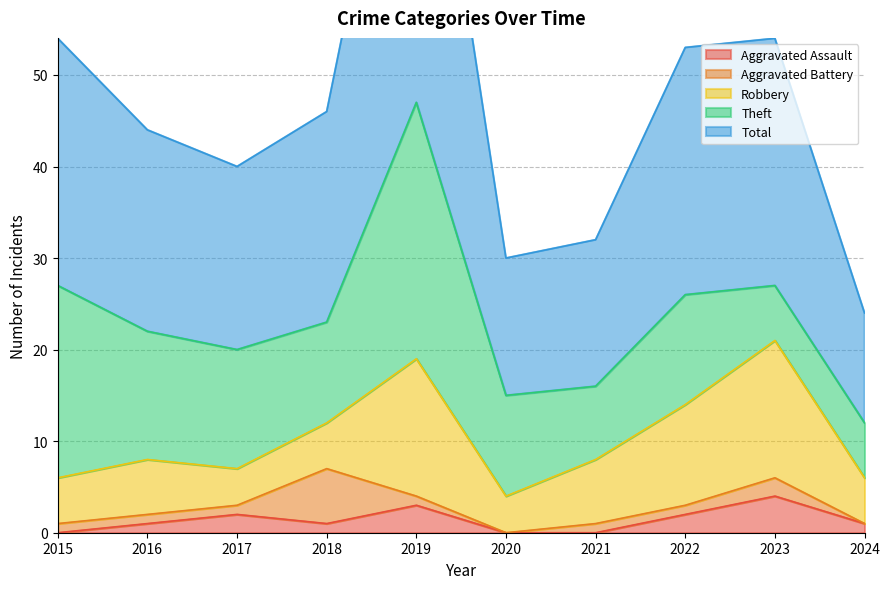

At which label is Aggravated Battery closest to 3?

2023